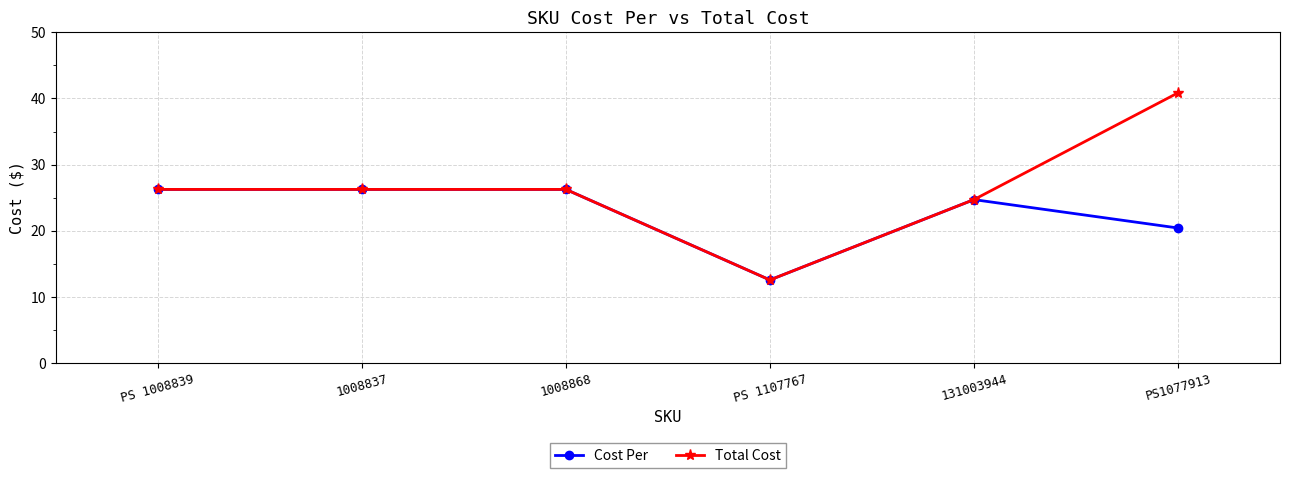

What is the label of the 3rd point from the left?

1008868